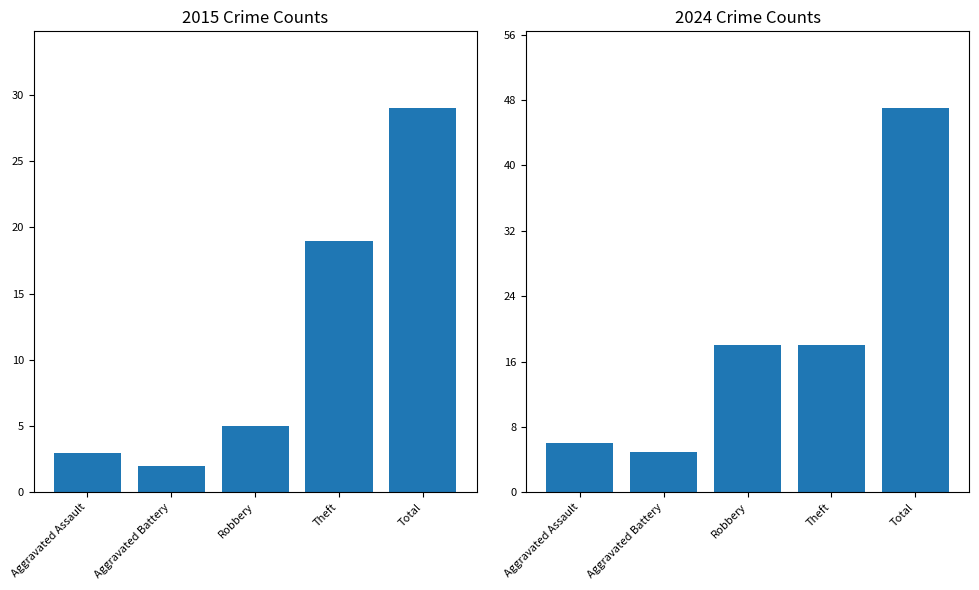

How many data points in 2024 are above 18?

1